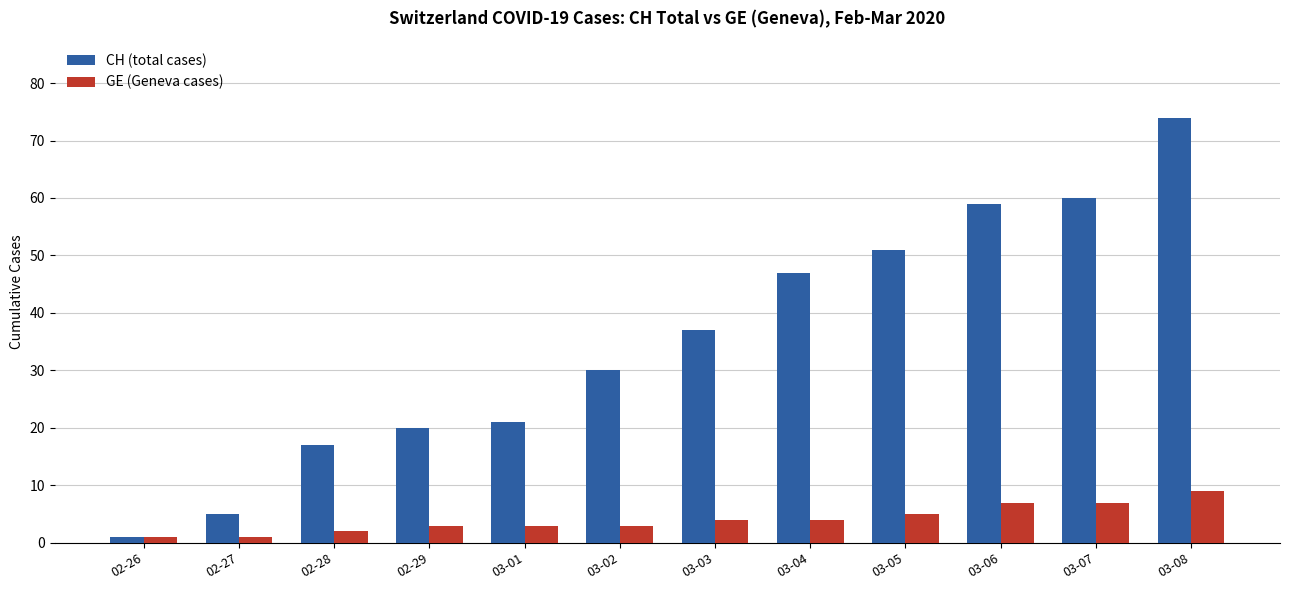

Rank the series by their average value, from highest to lowest.

CH (total cases), GE (Geneva cases)